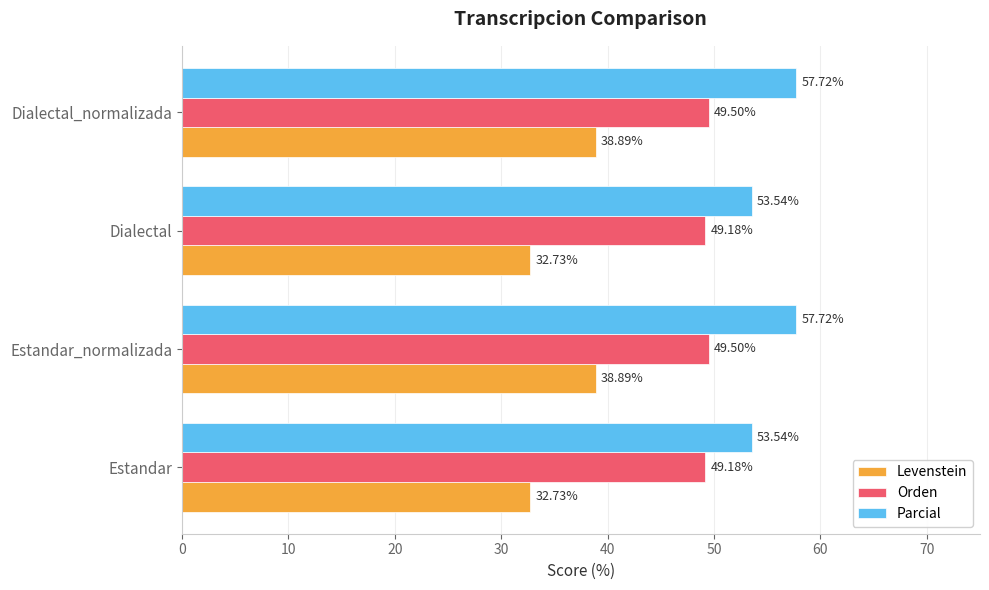

List the series in order of their peak value, highest first.

Parcial, Orden, Levenstein